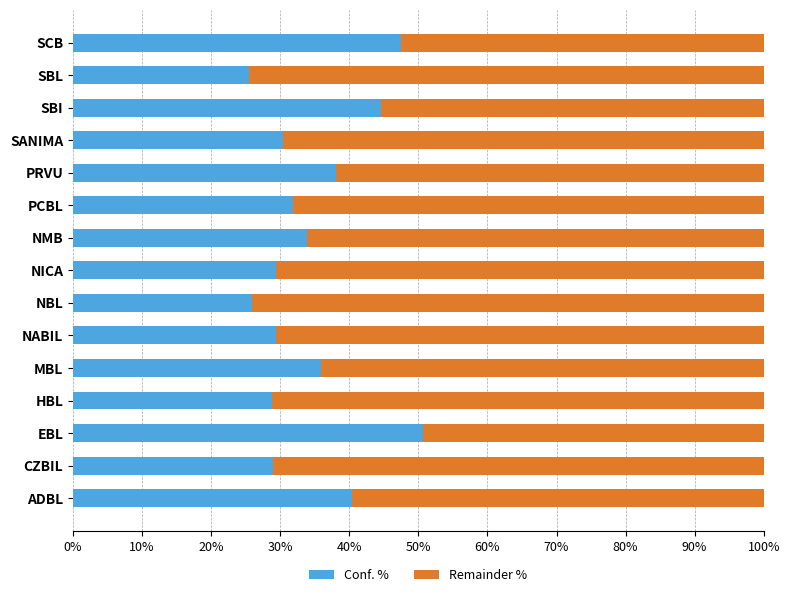

Read the Conf. % value at EBL.

50.6